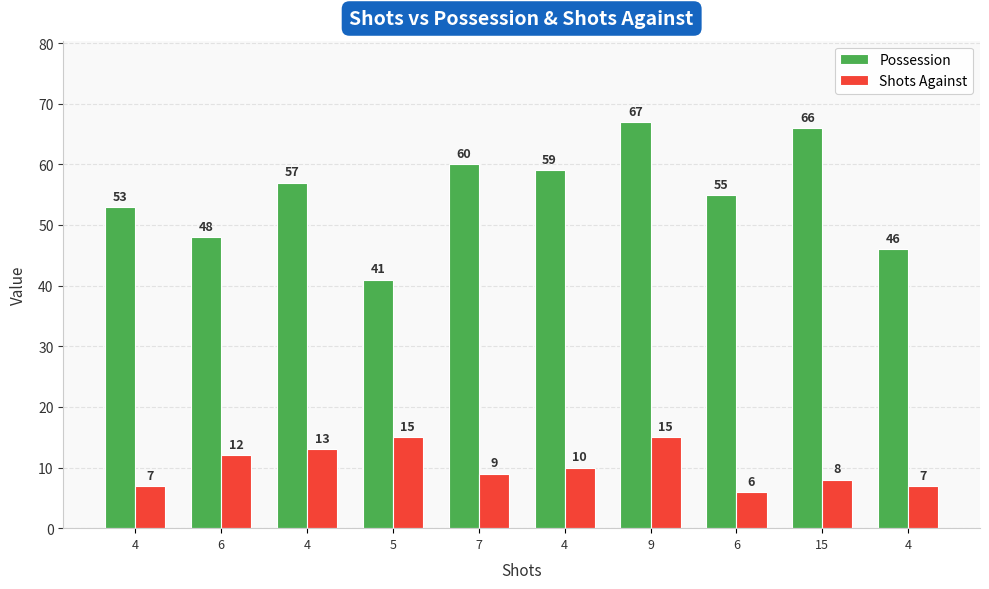

What are all the series names shown in the legend?

Possession, Shots Against